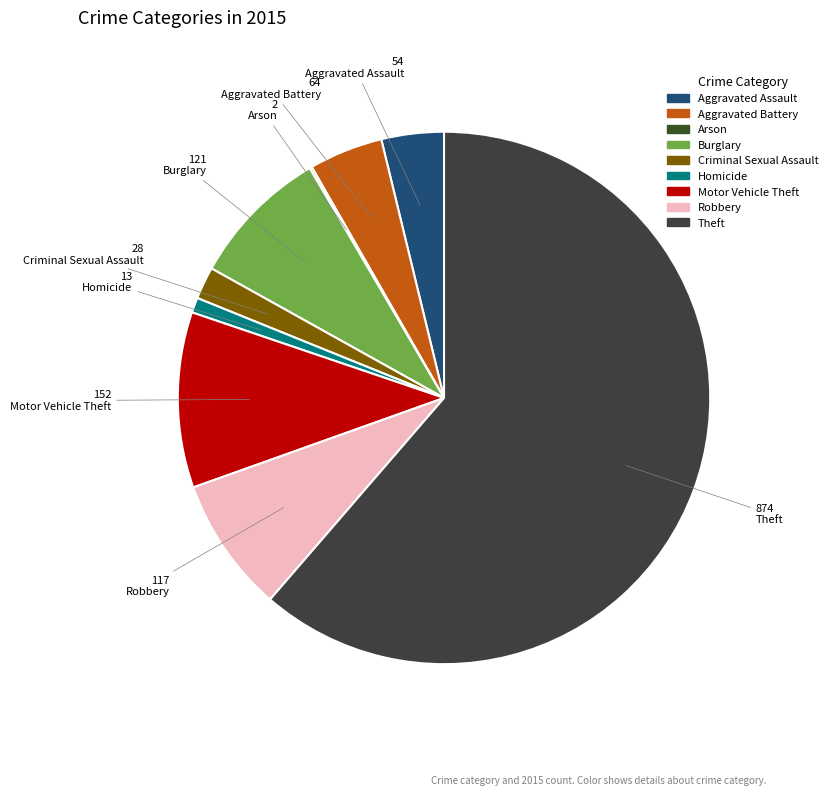

What percentage is NOT represented by Aggravated Battery?

95.5%